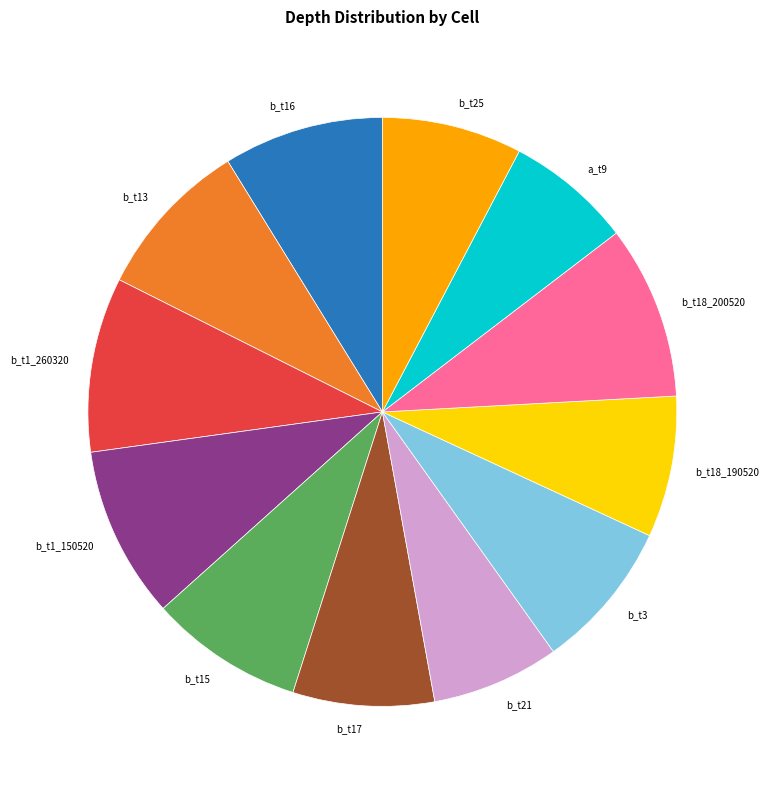

Do b_t17 and b_t16 together represent more than half of the pie?

No